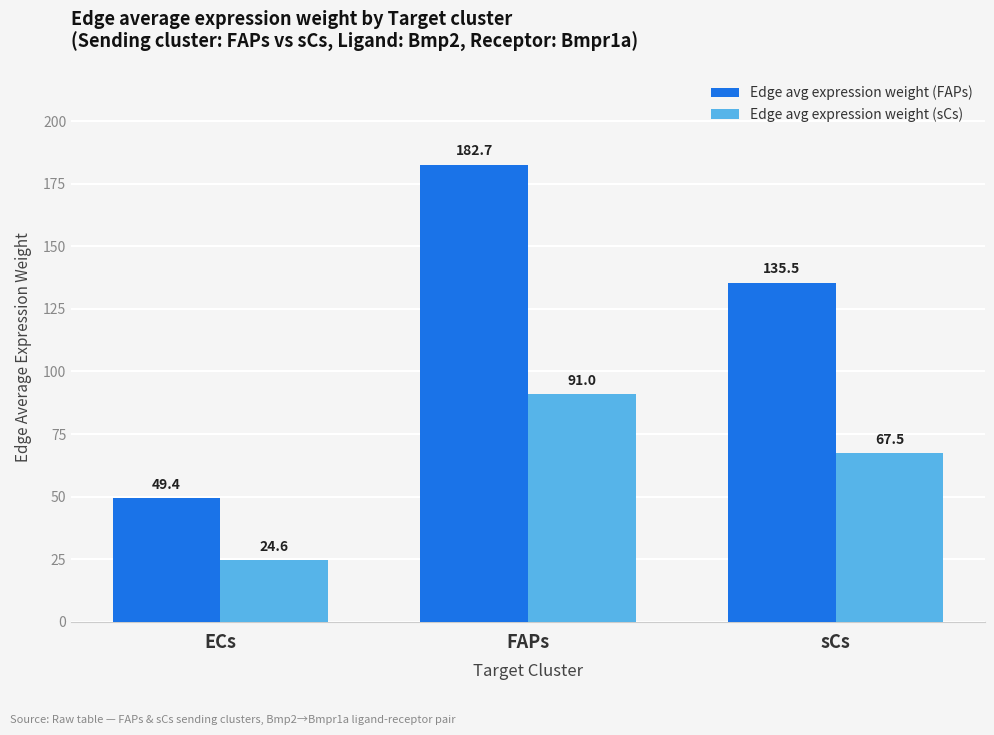

True or false: Edge avg expression weight (sCs) has a value of 10.5 at ECs.

False